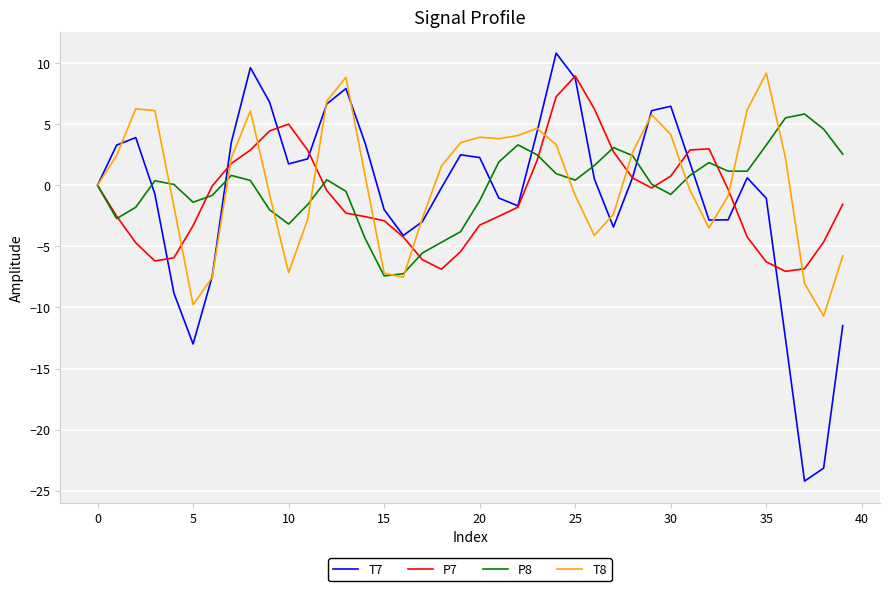

How many lines are shown in the chart?

4